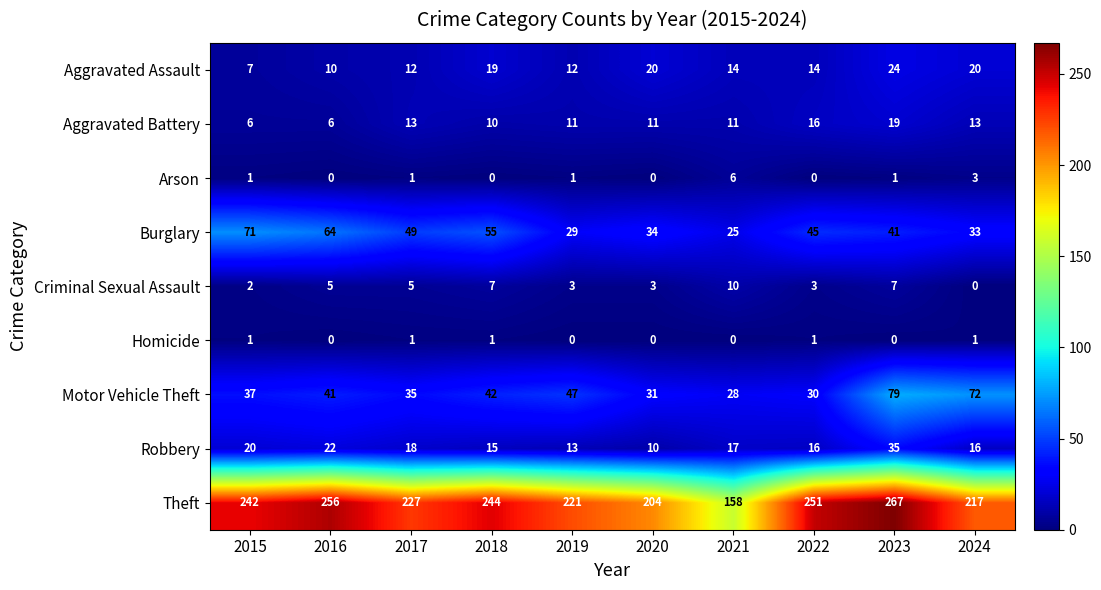

The Criminal Sexual Assault series shows 5 at 2021. True or false?

False